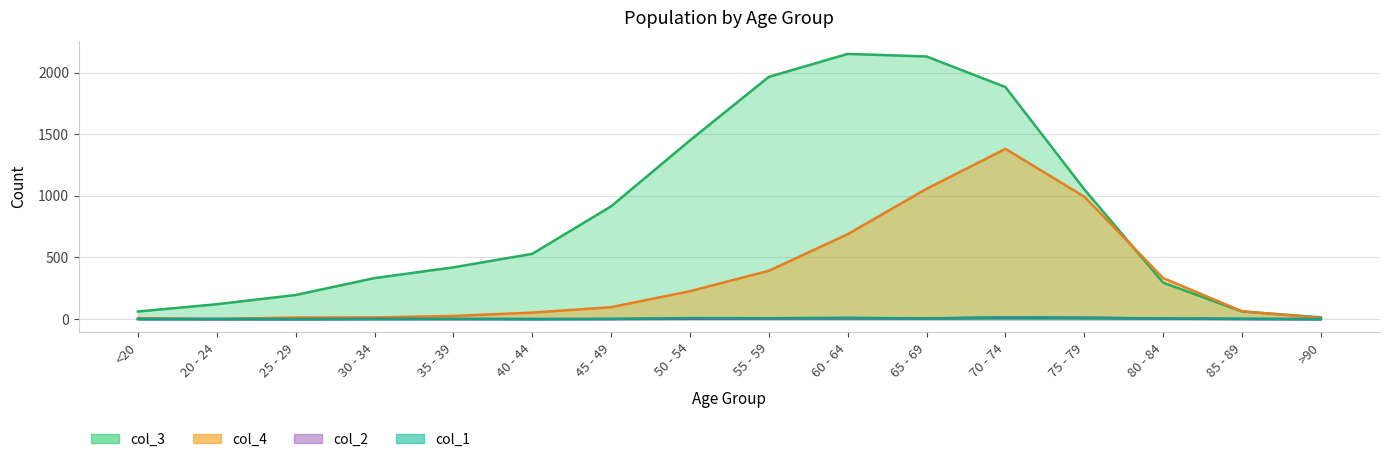

At which label does col_1 reach its peak?

70 - 74